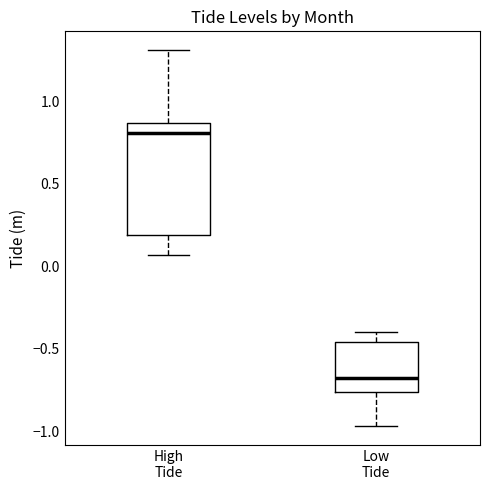

Which box's median line is the lowest?

Low Tide